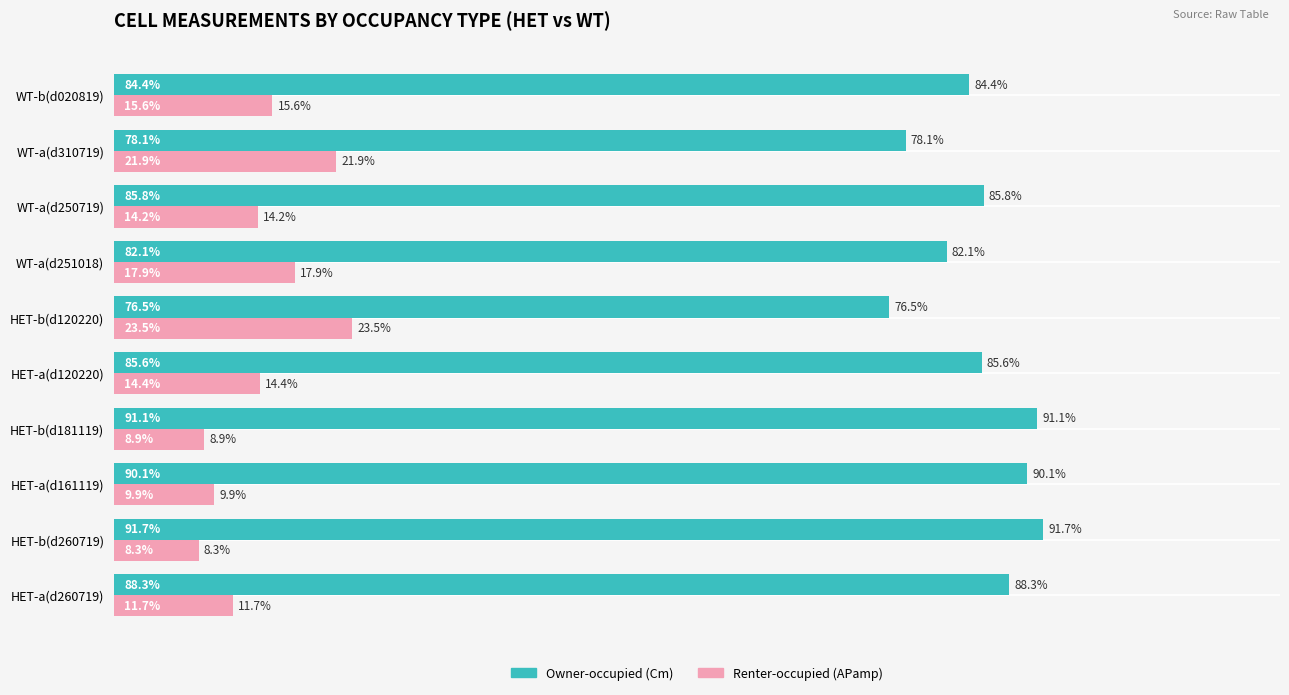

Rank the categories by Renter-occupied (APamp) value from highest to lowest.

HET-b(d120220), WT-a(d310719), WT-a(d251018), WT-b(d020819), HET-a(d120220), WT-a(d250719), HET-a(d260719), HET-a(d161119), HET-b(d181119), HET-b(d260719)